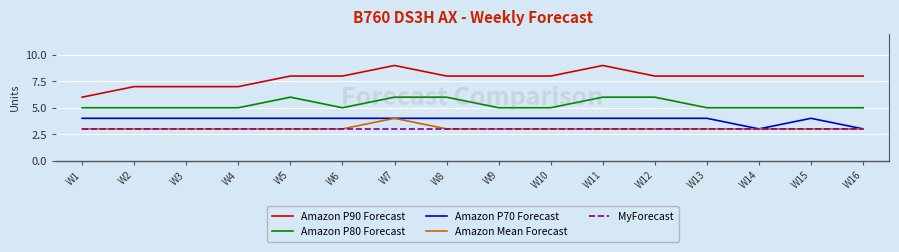

What is the difference between the highest and lowest values at W13?

5